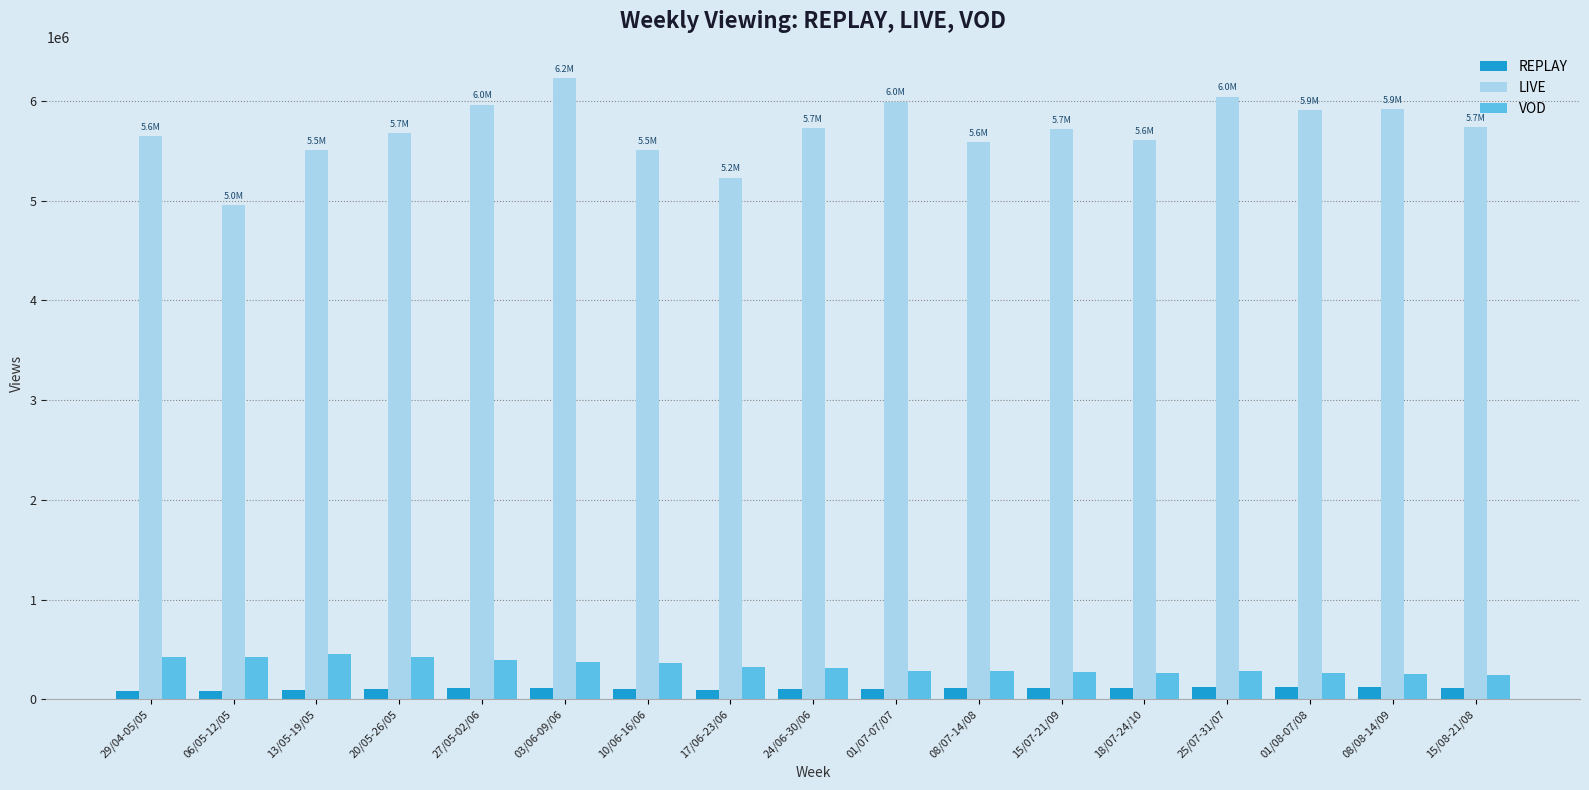

What is the label of the 6th bar from the right?

15/07-21/09